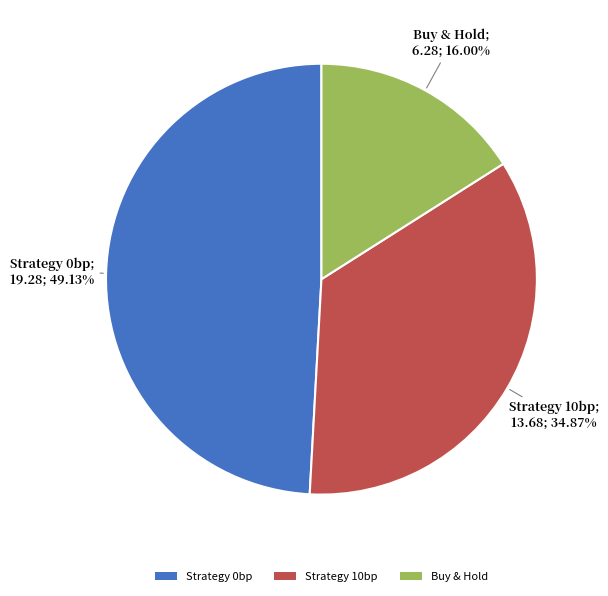

To the nearest percent, what portion does Strategy 10bp represent?

35%